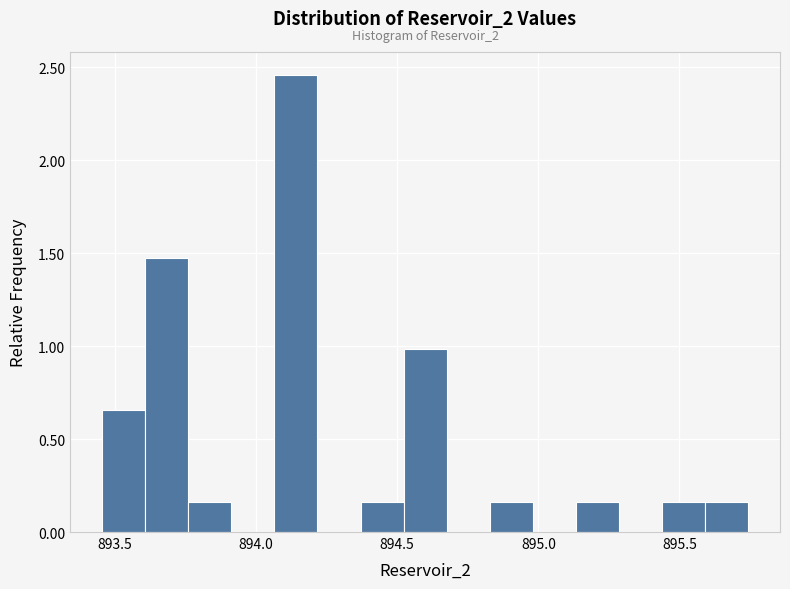

Read against the x-axis, roughly where is the centre of the tallest bar?

894.15